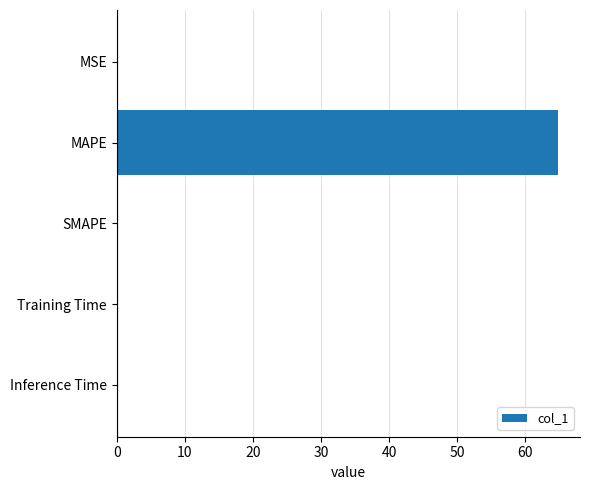

What value does the data have at MAPE?

64.8